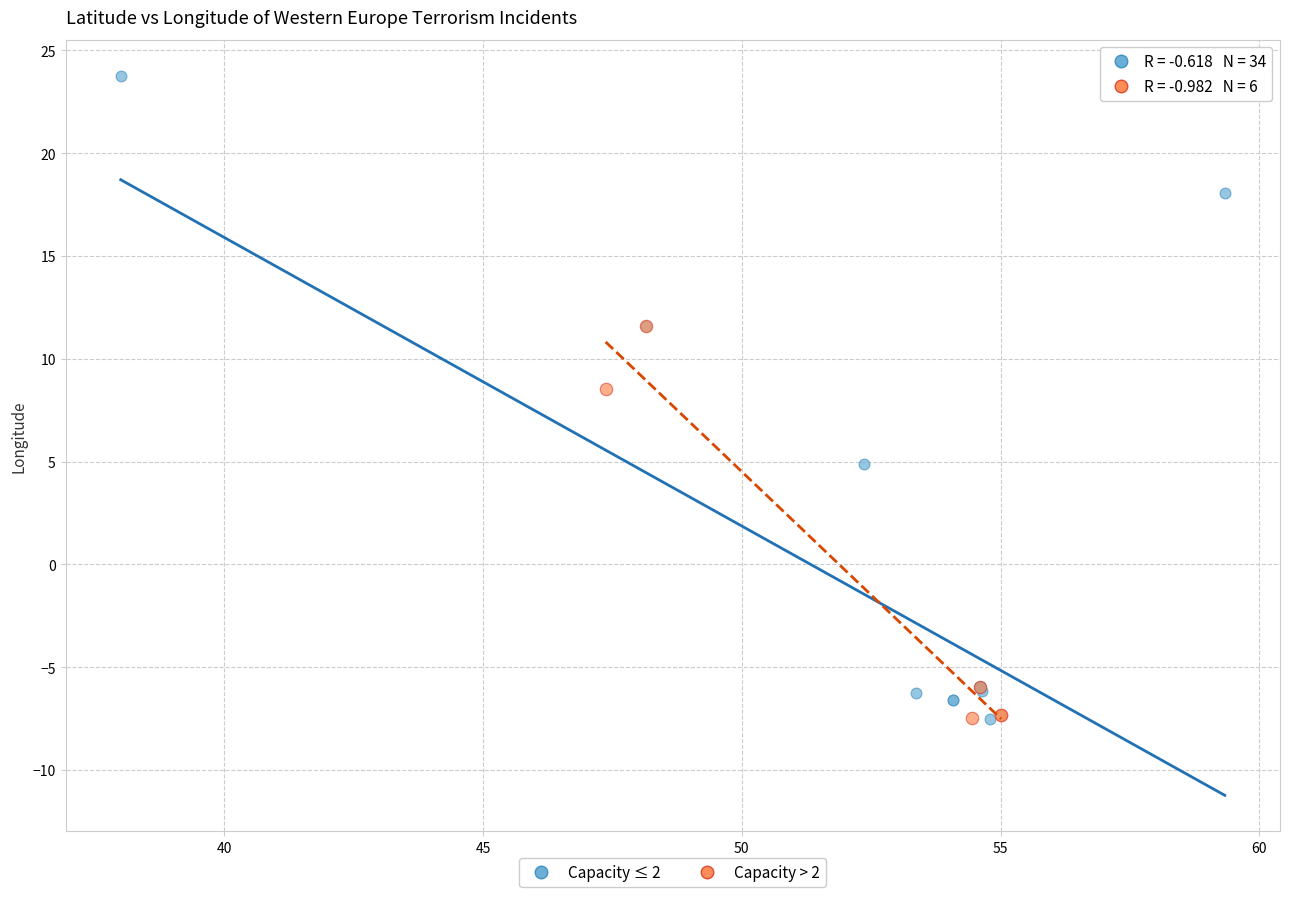

Which series has the largest Y range (max minus min)?

Capacity ≤ 2